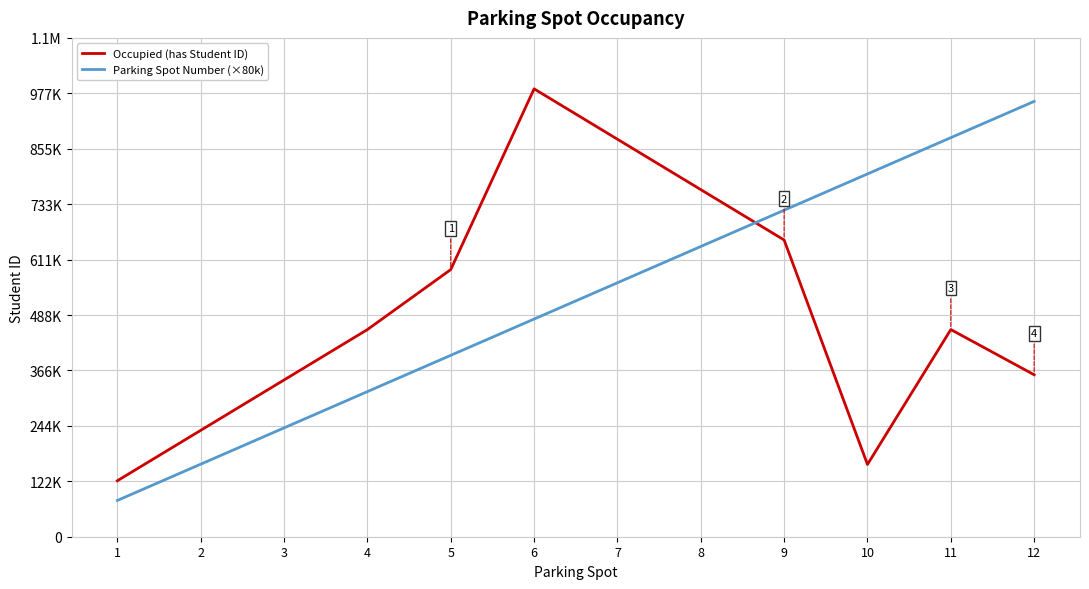

What is the value of the Occupied (has Student ID) point at the 5th from the left?

589090